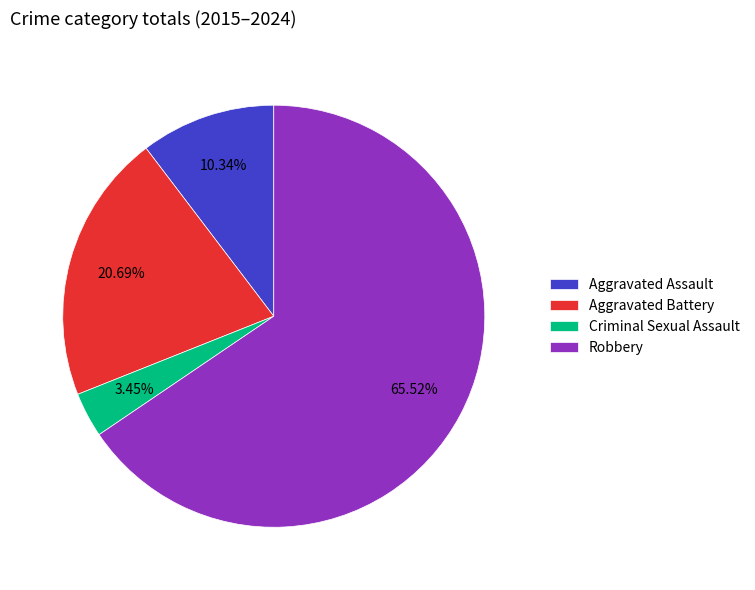

Which has a higher value, Robbery or Aggravated Battery?

Robbery